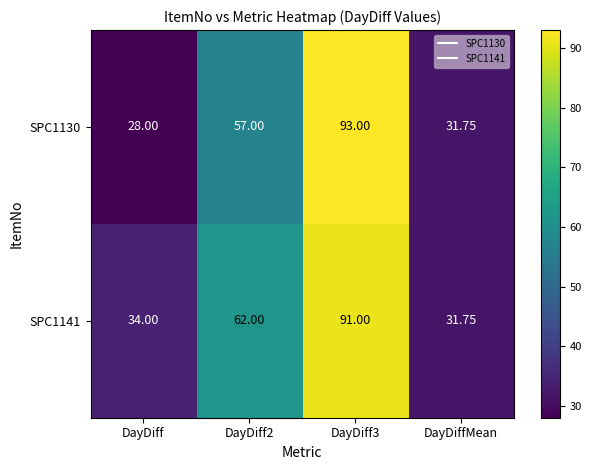

Is the value of SPC1141 at DayDiff3 greater than the value of SPC1130 at DayDiff2?

Yes